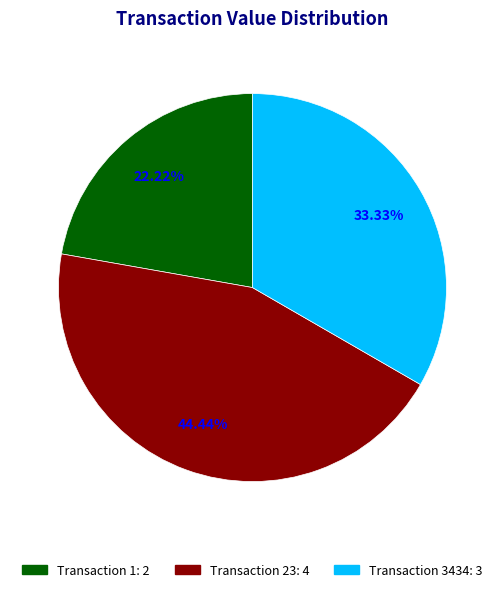

Is there any slice that represents more than half of the pie?

No